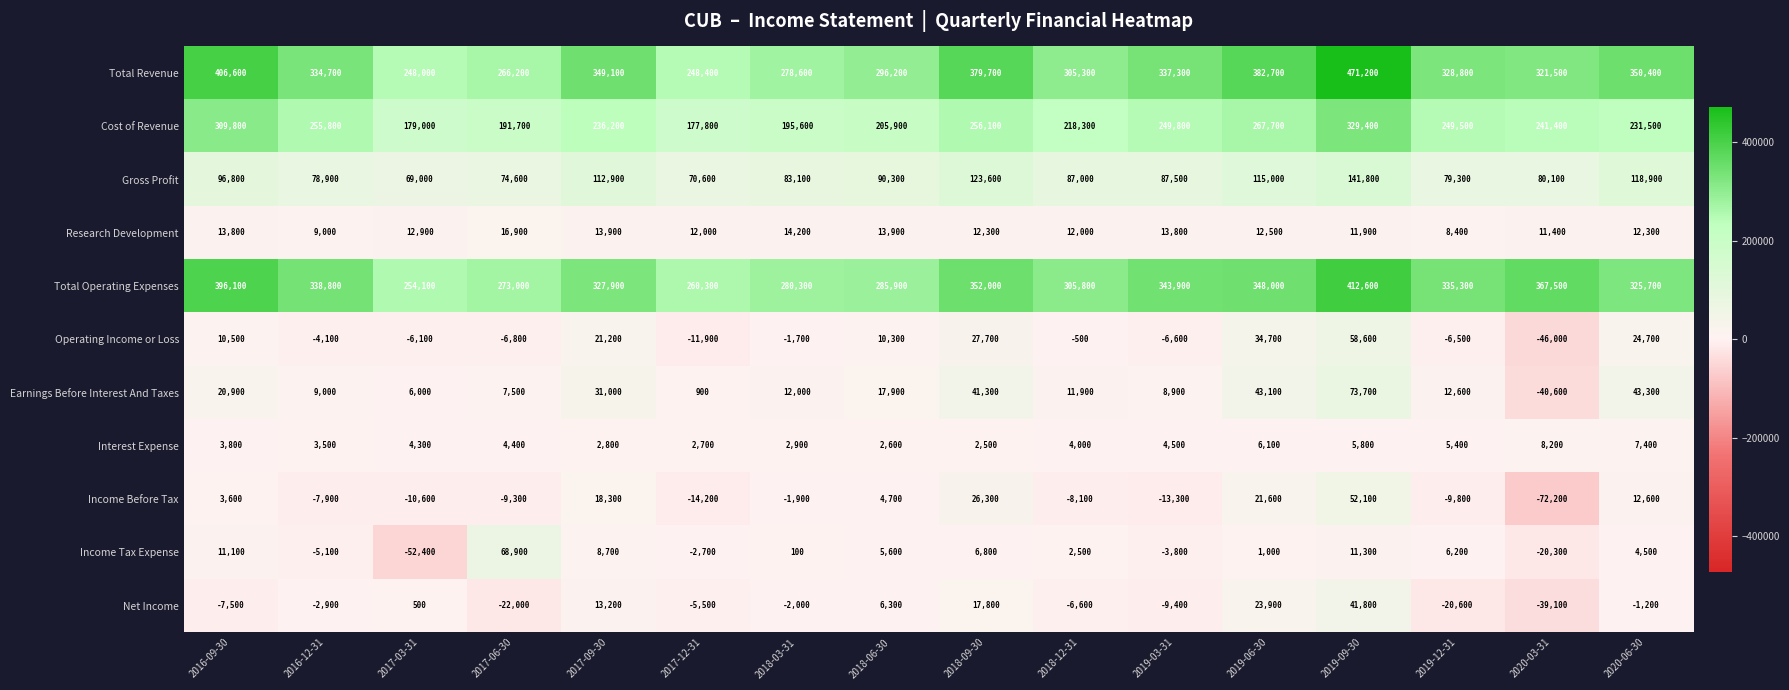

Which series changed the most between 2016-12-31 and 2019-06-30?

Total Revenue